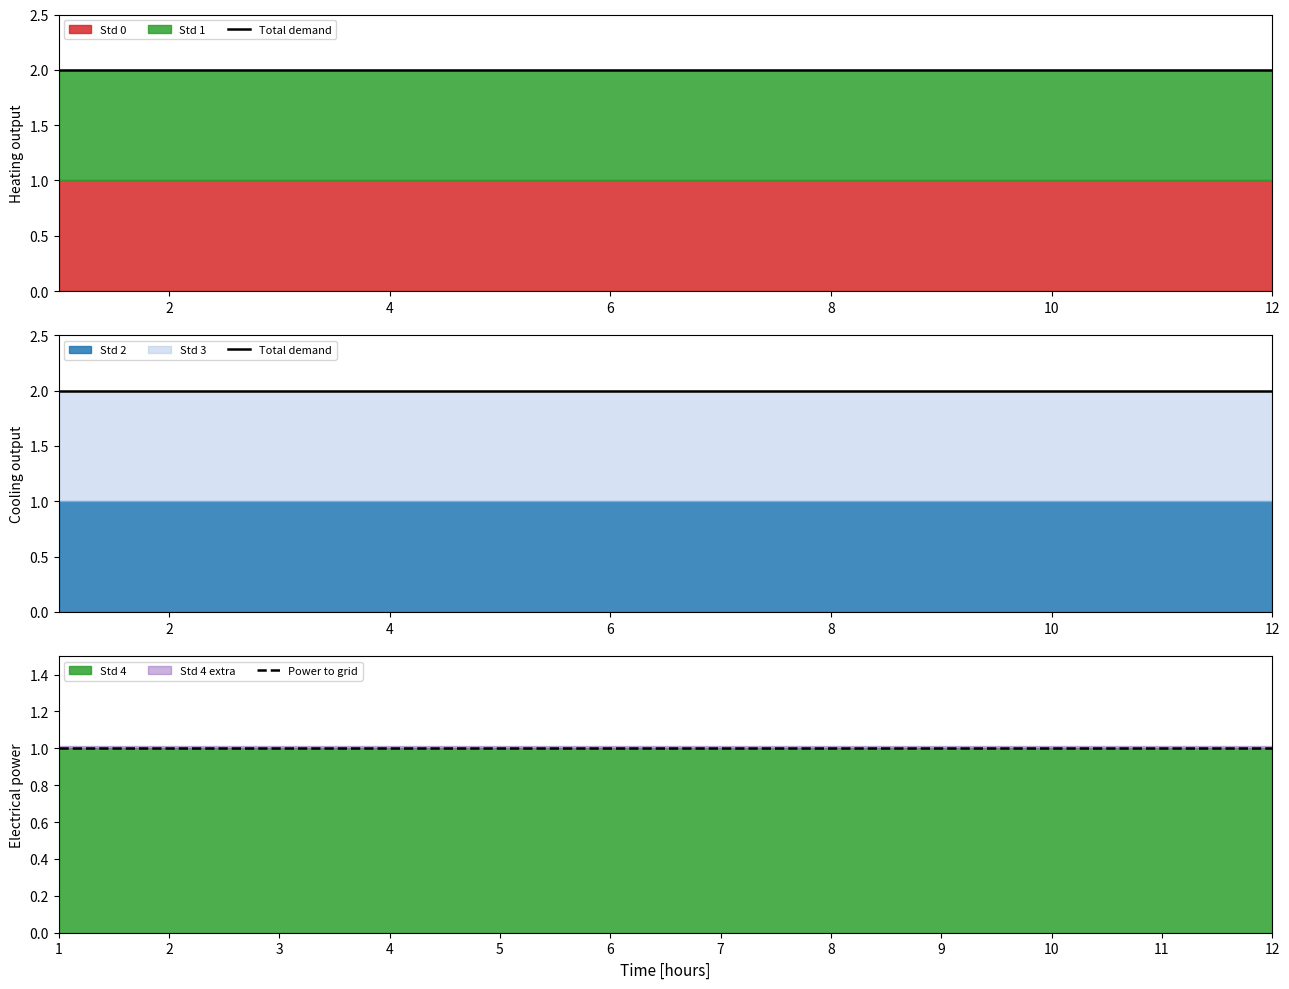

At how many categories does at least one series exceed 1?

12